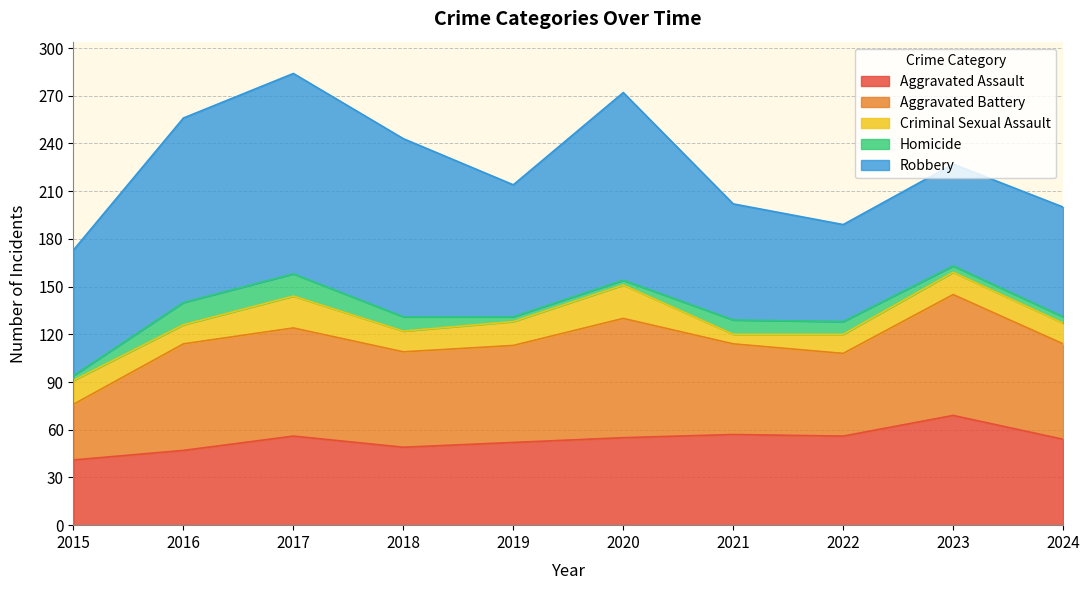

What is the minimum value shown in the chart?

3